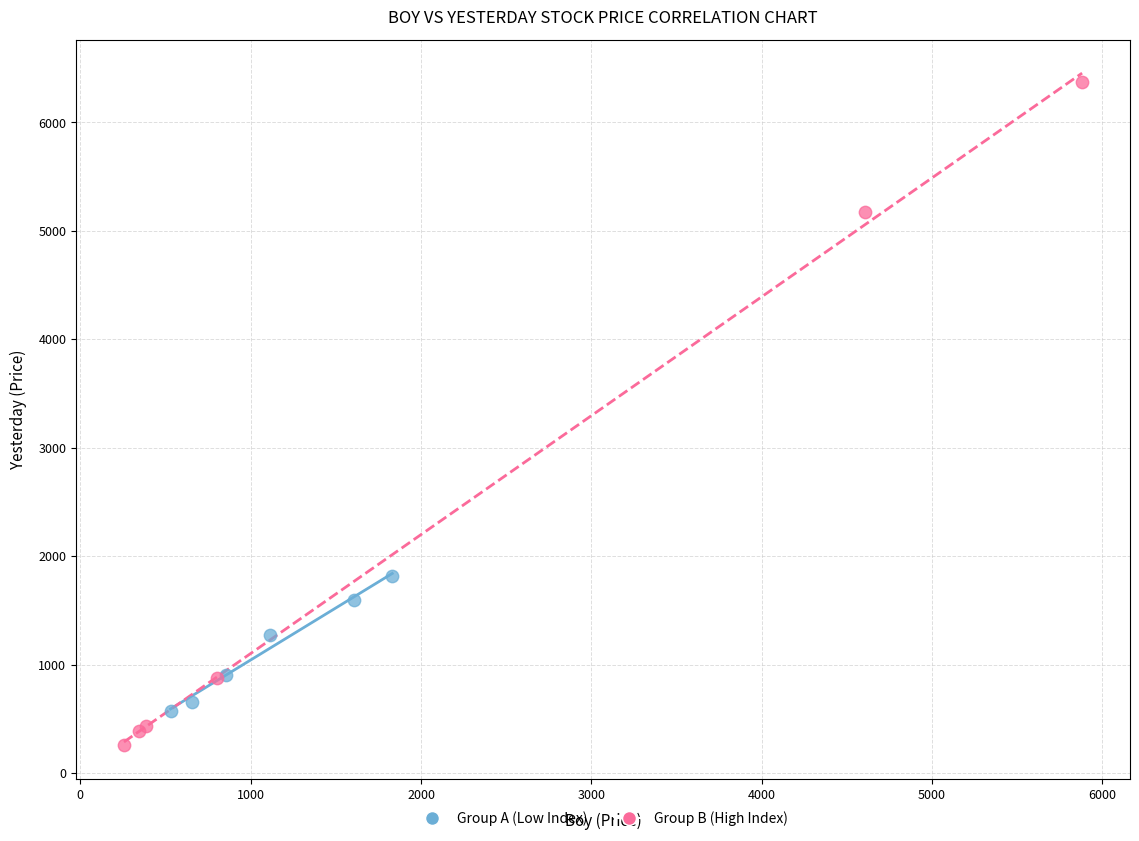

What are all the series names shown in the legend?

Group A (Low Index), Group B (High Index)